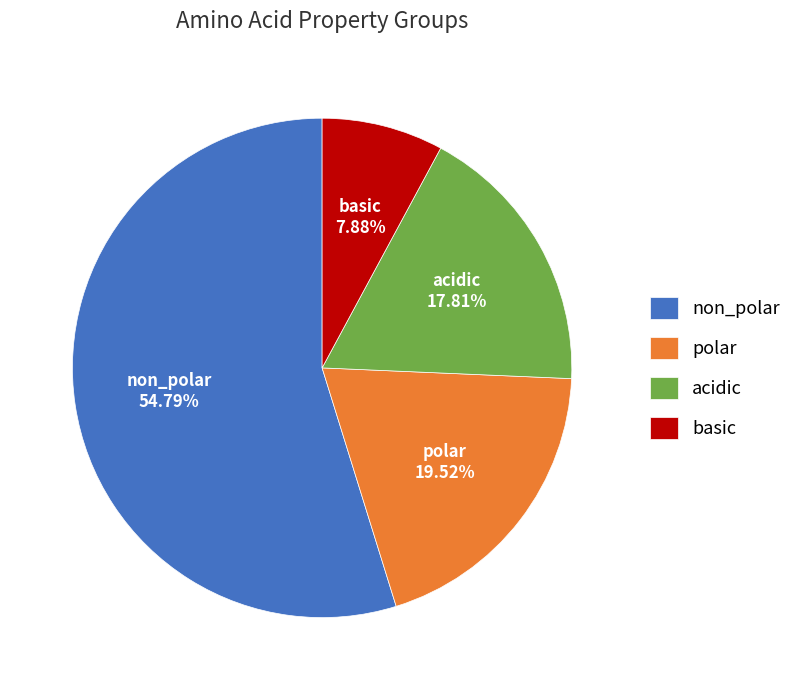

To the nearest percent, what percentage of the pie is acidic?

18%